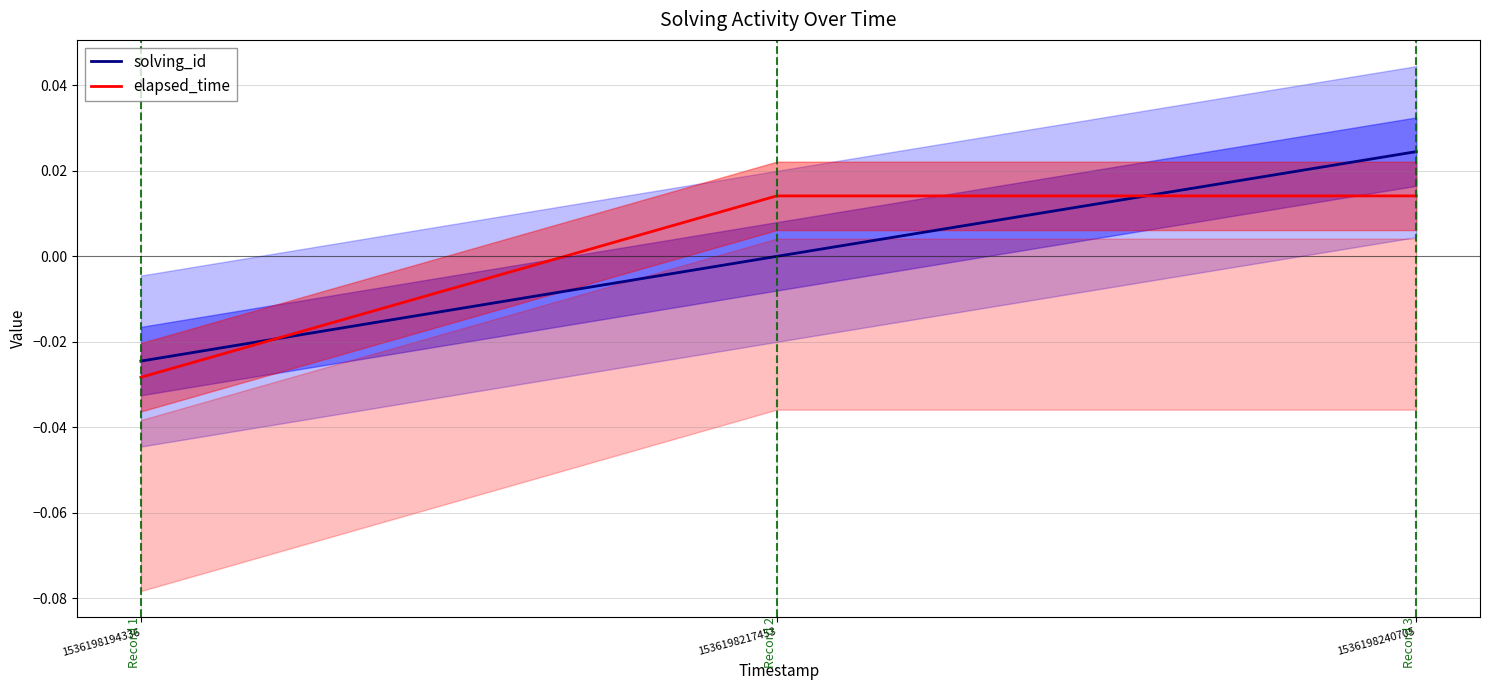

How many data points in solving_id are less than 0?

1